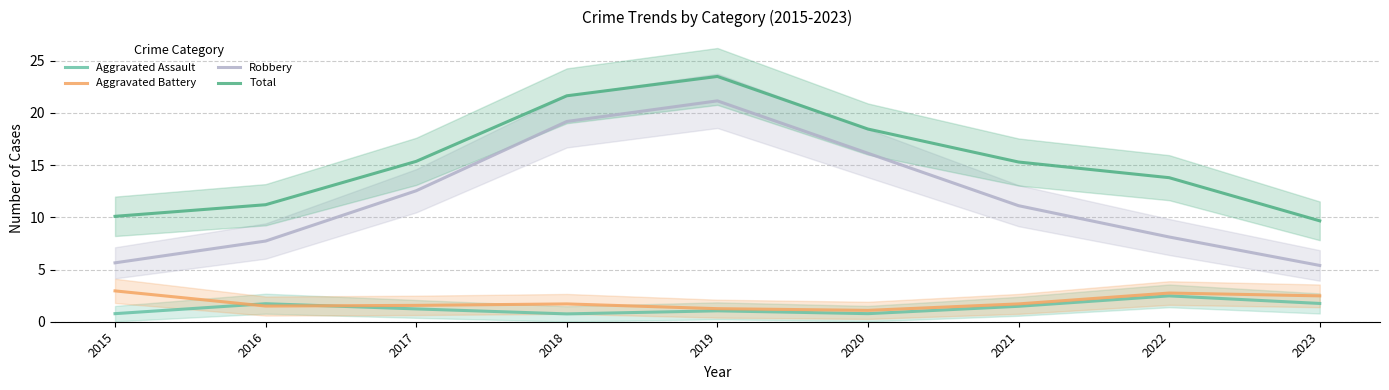

List the labels in order of Aggravated Battery value, largest first.

2015, 2022, 2023, 2021, 2018, 2017, 2016, 2019, 2020